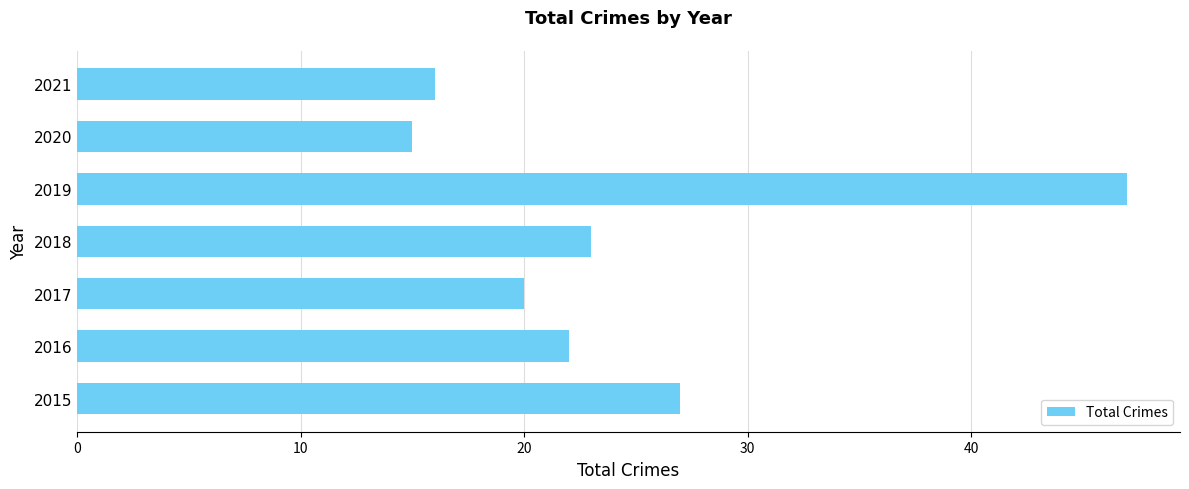

At which category does the chart reach its minimum across all series?

2020